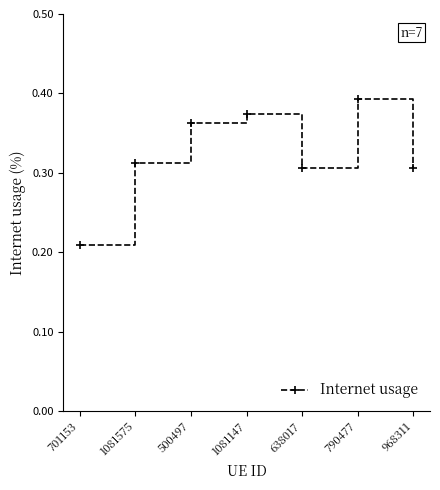

The value at 1081147 is 0.1. True or false?

False